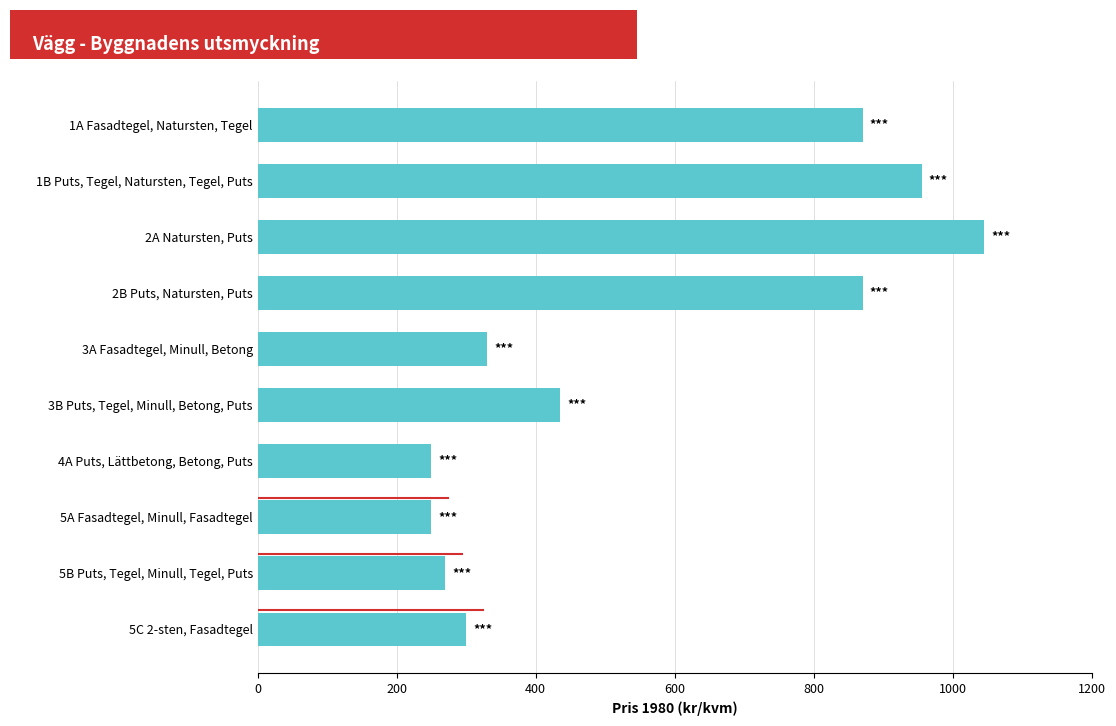

What is the label of the 6th bar from the bottom?

3A Fasadtegel, Minull, Betong